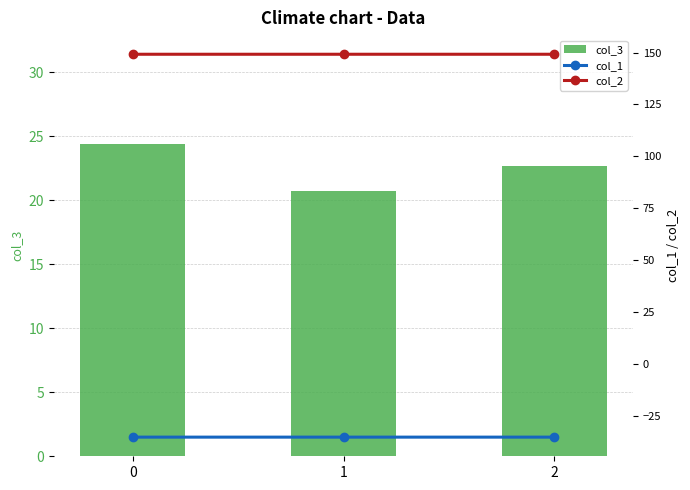

What is the total value across all series at 0?

138.2